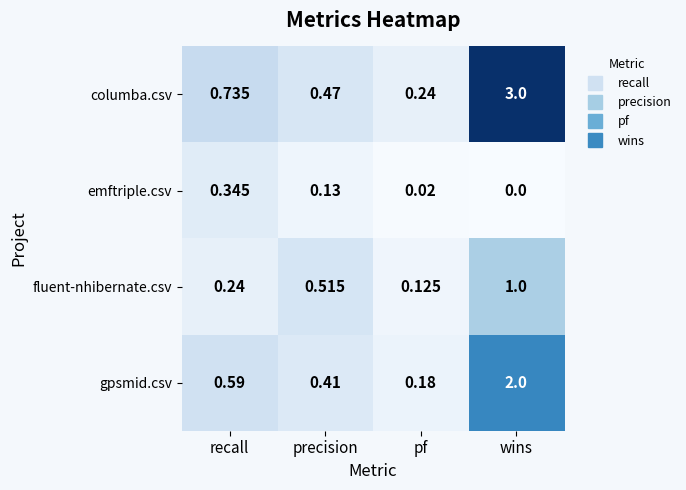

Which series has the widest spread of values?

columba.csv